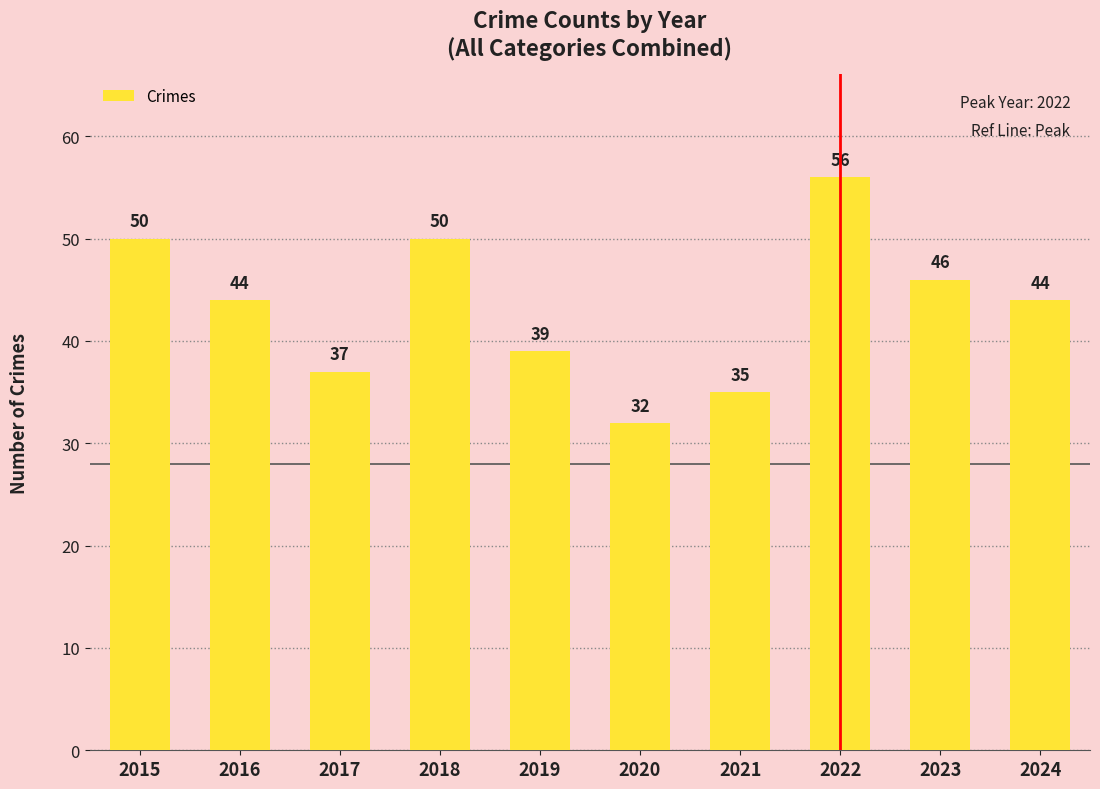

Reading left to right, what are all the values shown in this chart?

50	44	37	50	39	32	35	56	46	44